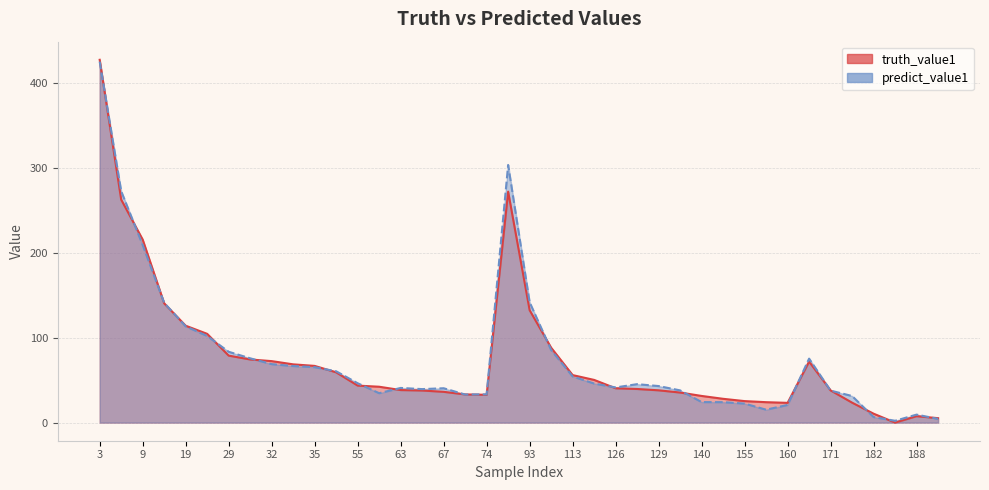

Which series changed the most between 35 and 129?

truth_value1